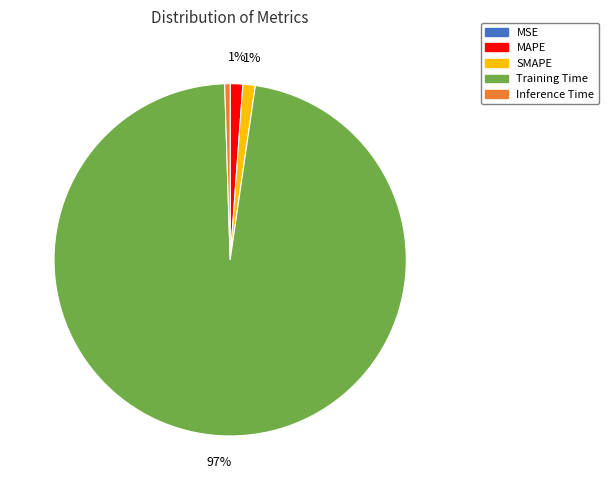

Is the sum of Training Time and Inference Time greater than half?

Yes